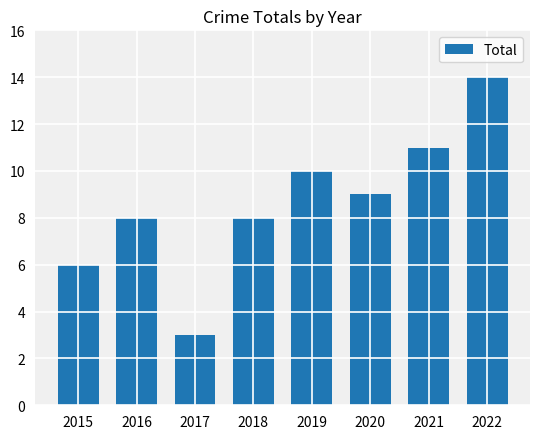

What is the minimum value shown in the chart?

3